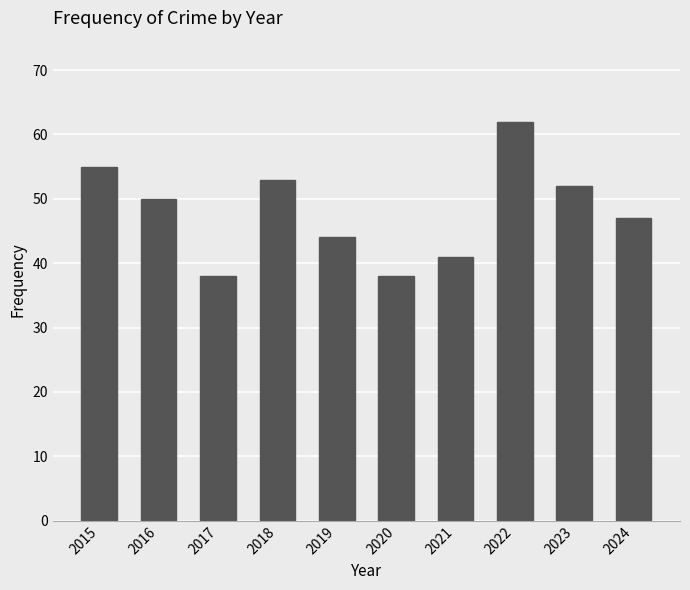

Where is the data nearest to the value 50?

2016